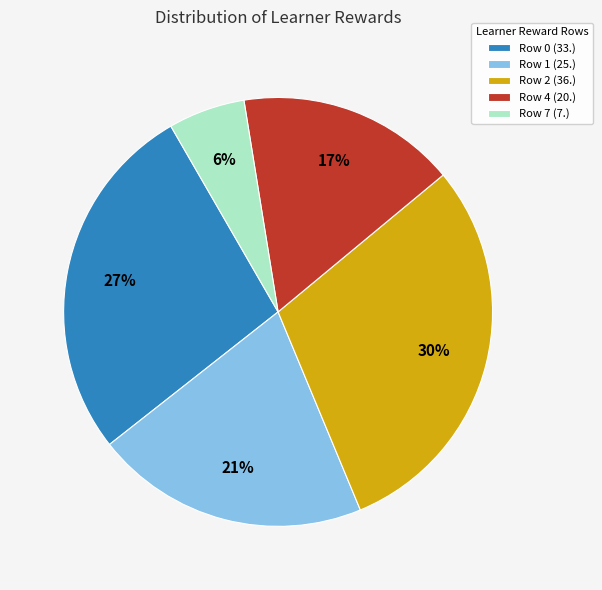

How many segments does this pie chart have?

5